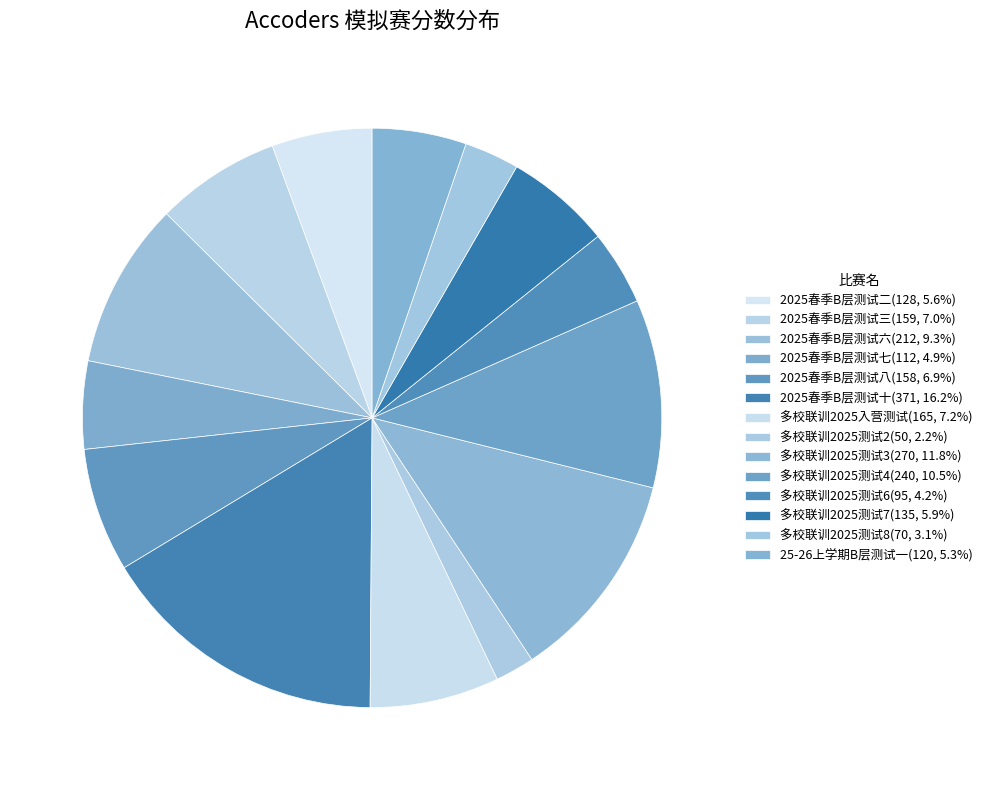

Rank the categories by value from lowest to highest.

多校联训2025测试2, 多校联训2025测试8, 多校联训2025测试6, 2025春季B层测试七, 25-26上学期B层测试一, 2025春季B层测试二, 多校联训2025测试7, 2025春季B层测试八, 2025春季B层测试三, 多校联训2025入营测试, 2025春季B层测试六, 多校联训2025测试4, 多校联训2025测试3, 2025春季B层测试十